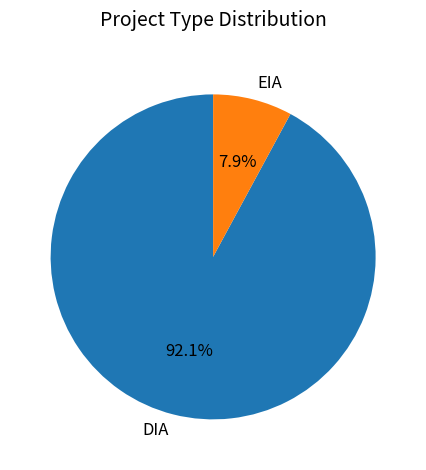

Is it true that DIA is 92% of the pie?

True